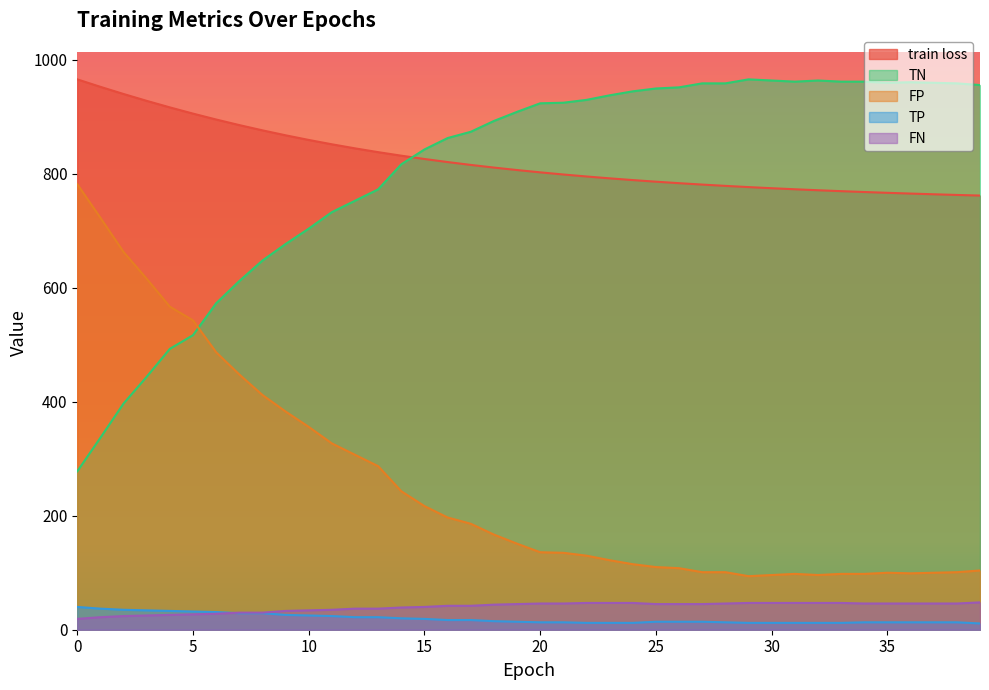

Which series has the largest range (max minus min)?

TN